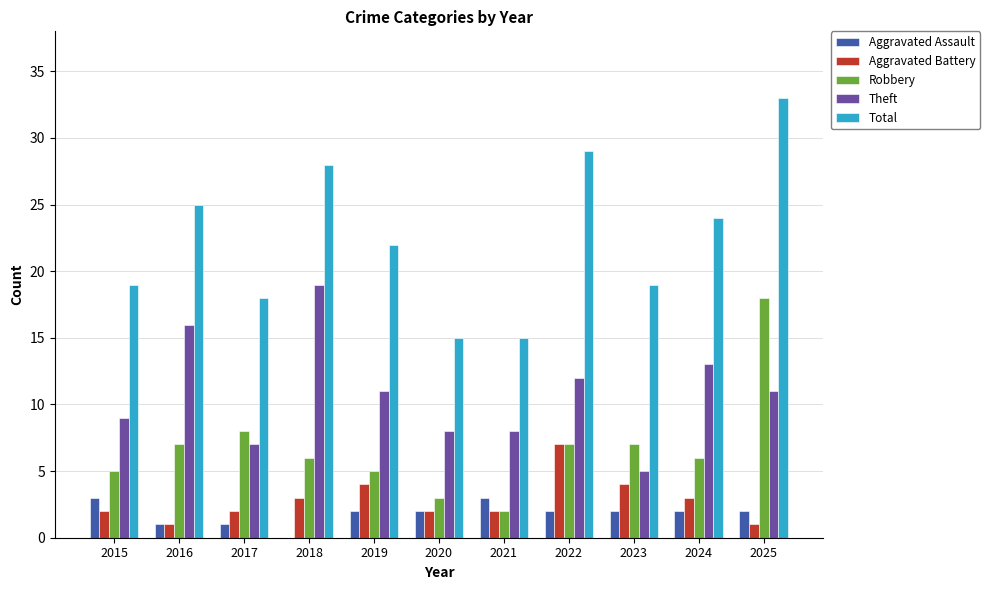

How many series are shown in this chart?

5